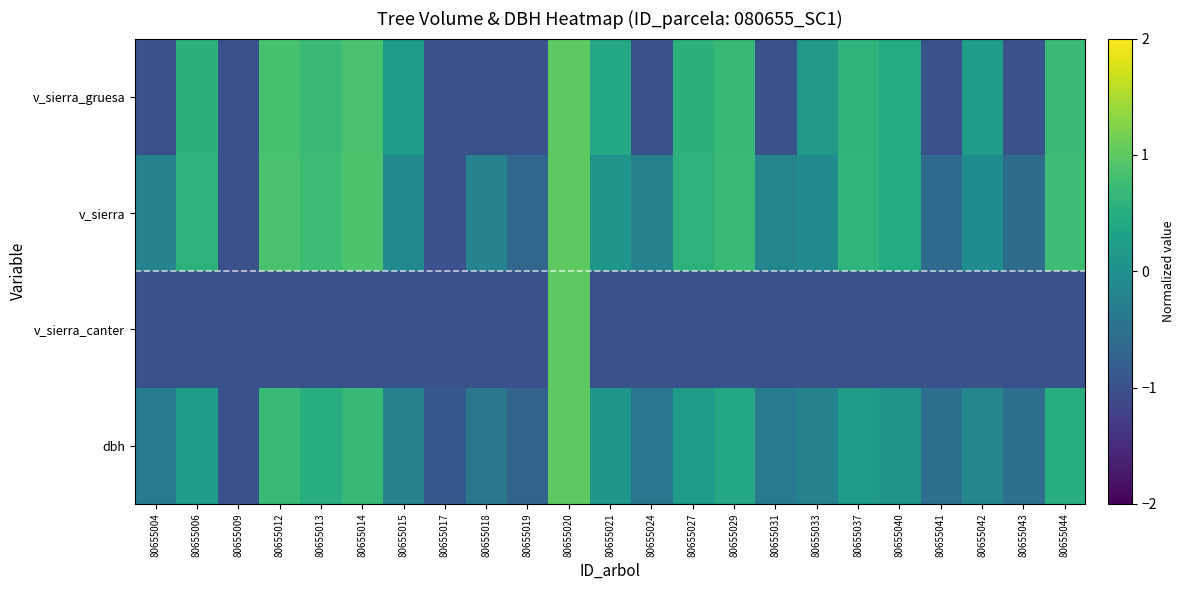

What is the total value across all series at 80655013?

1.0